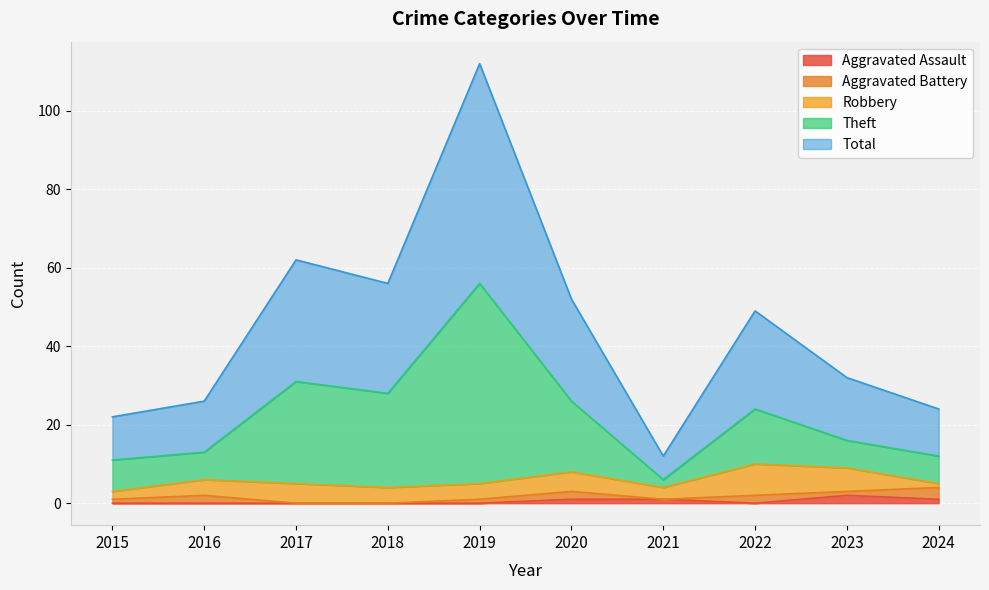

The value of Theft at 2019 is 18. True or false?

False